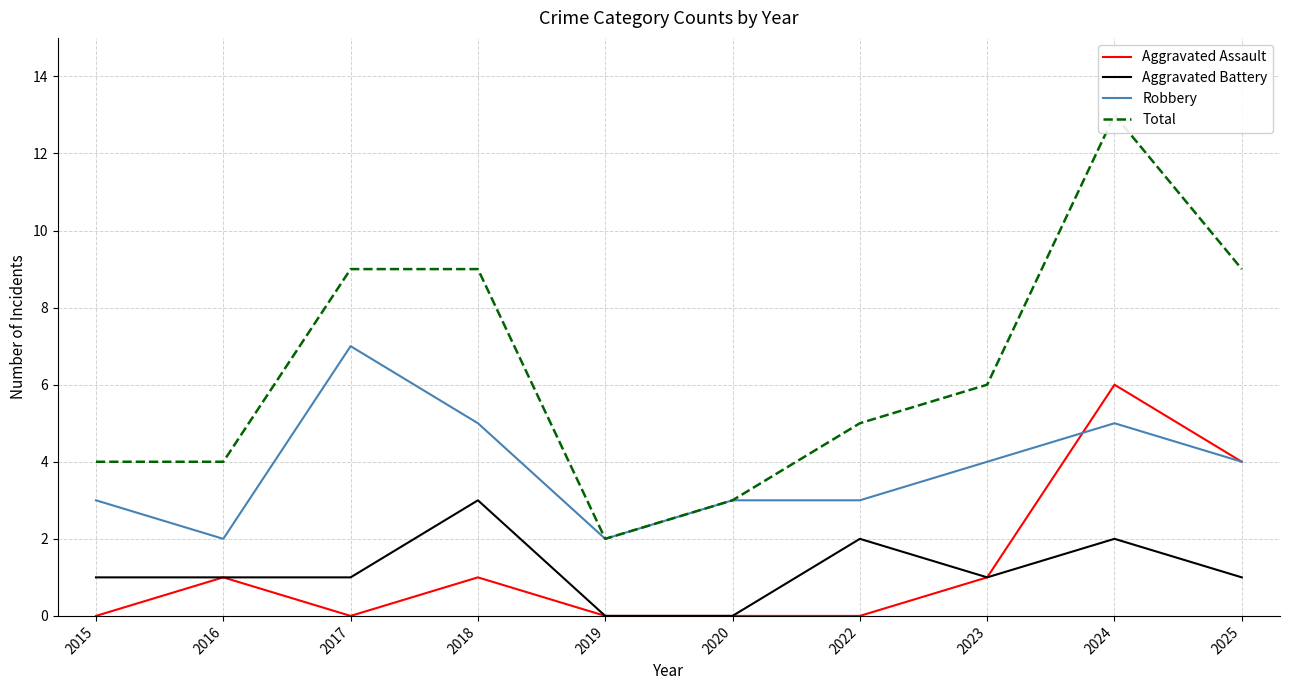

What is the sum of all Robbery values?

38